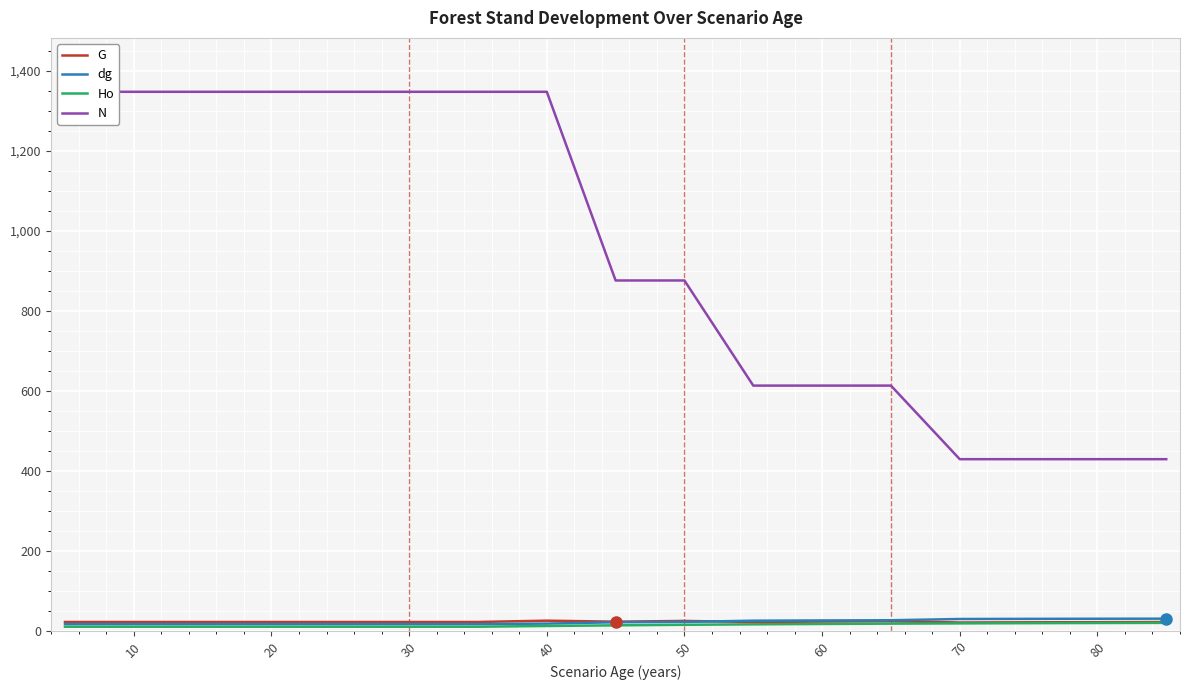

The G series shows 20.9 at 70. True or false?

True